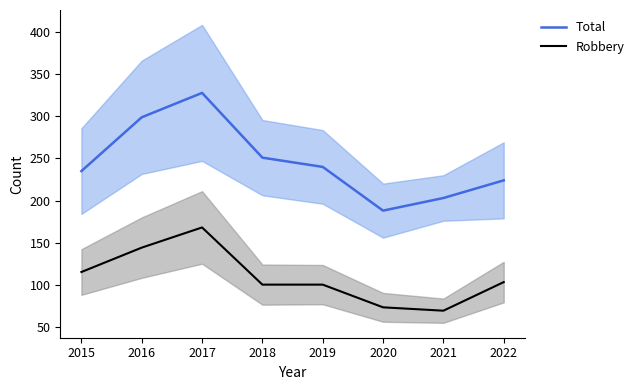

Which series has the largest total across all categories?

Total